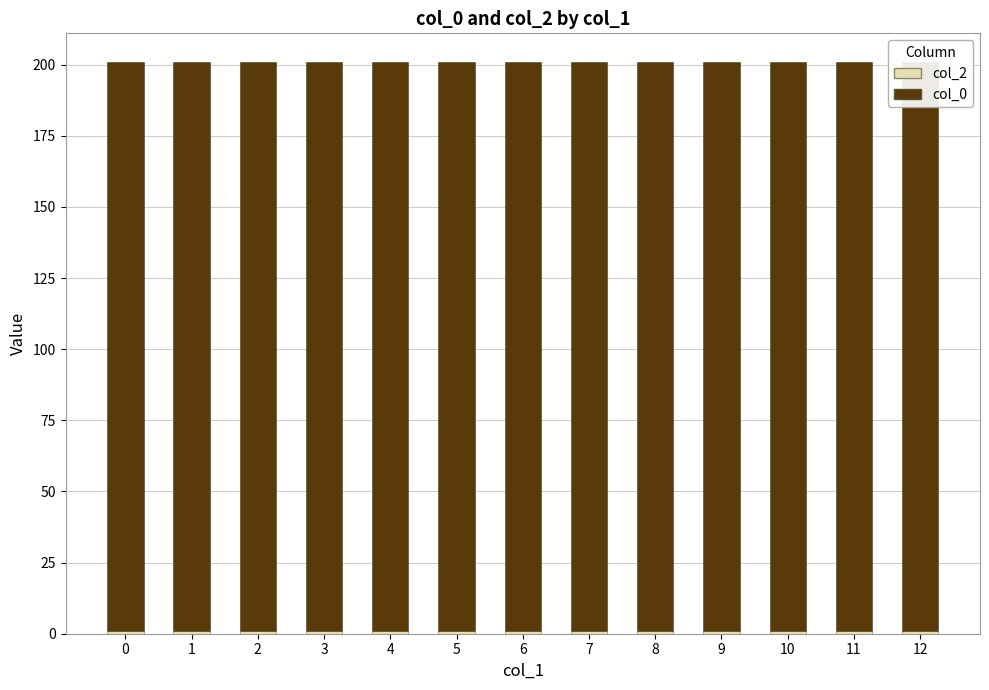

Which series changed the most between 6 and 8?

col_2